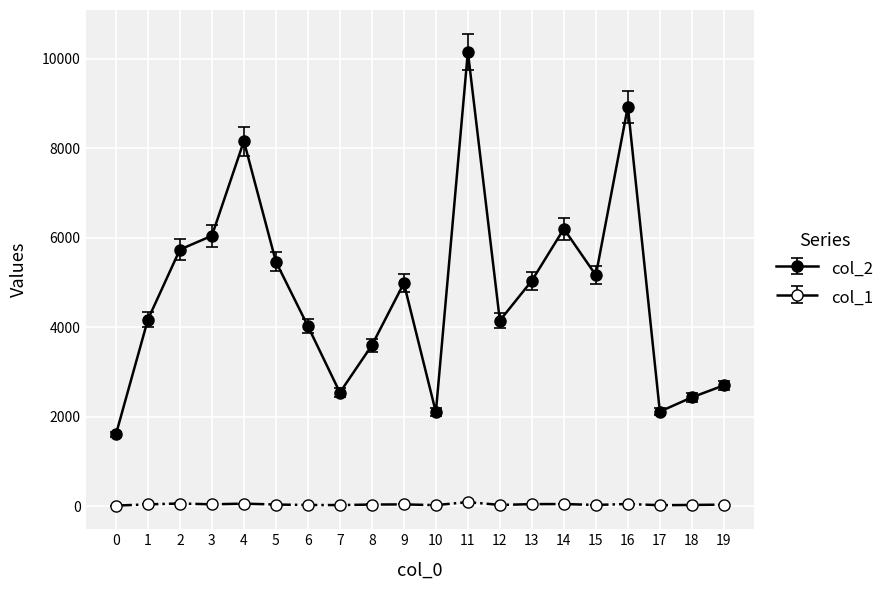

Count the number of categories in the chart.

20